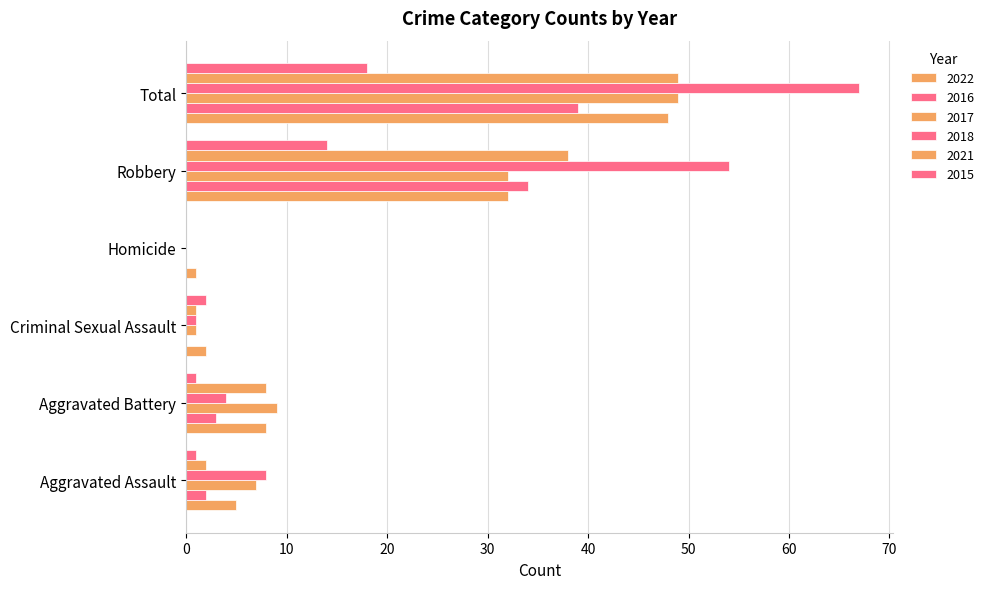

Is the value of 2018 at Aggravated Assault greater than the value of 2021 at Aggravated Battery?

No